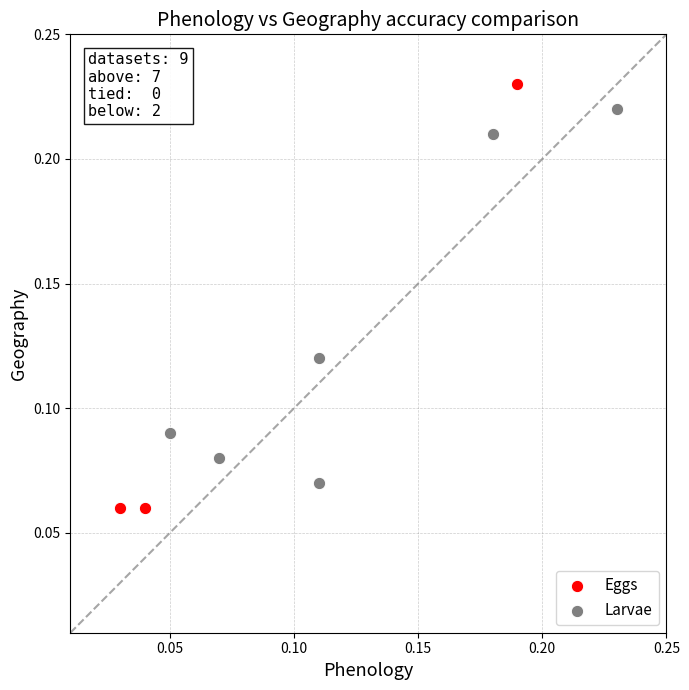

Which series reaches the minimum Y coordinate?

Eggs